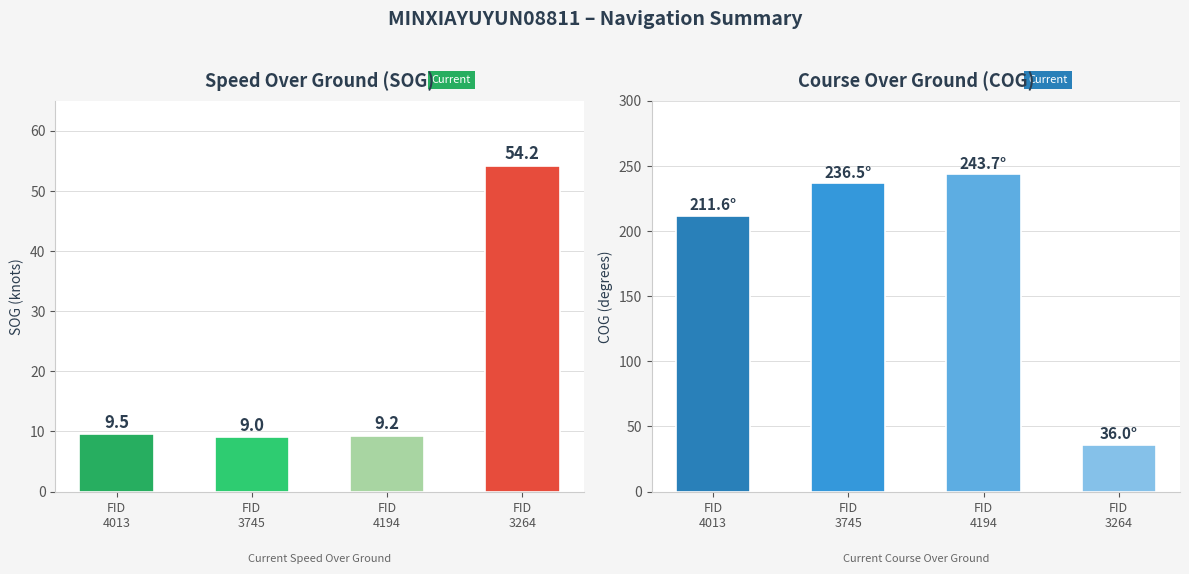

Which label corresponds to the smallest value in the chart?

FID
3745